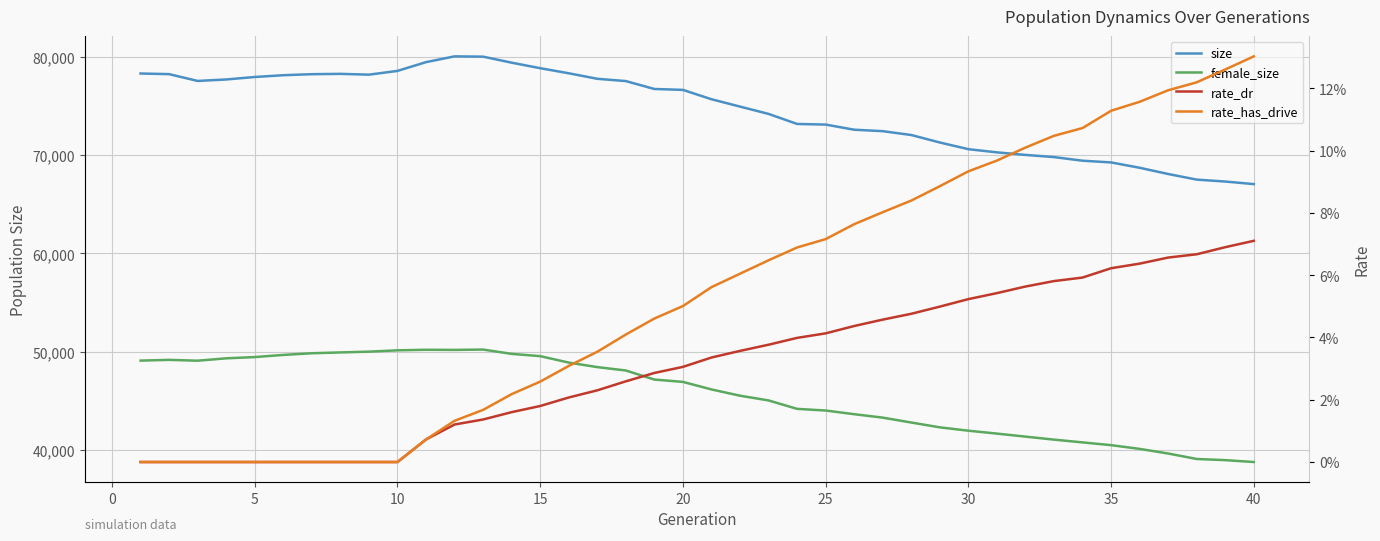

Which series has the largest total across all categories?

size